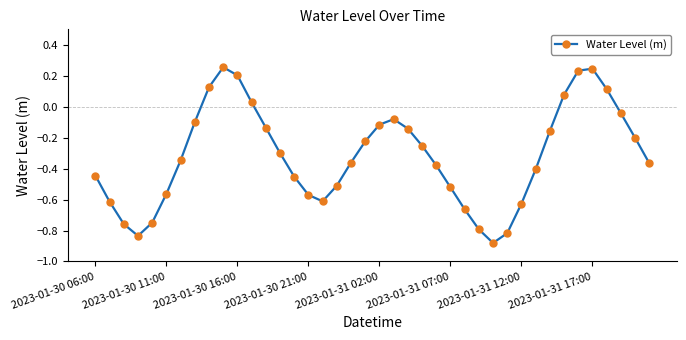

What is the difference between the maximum and second lowest values?

1.1